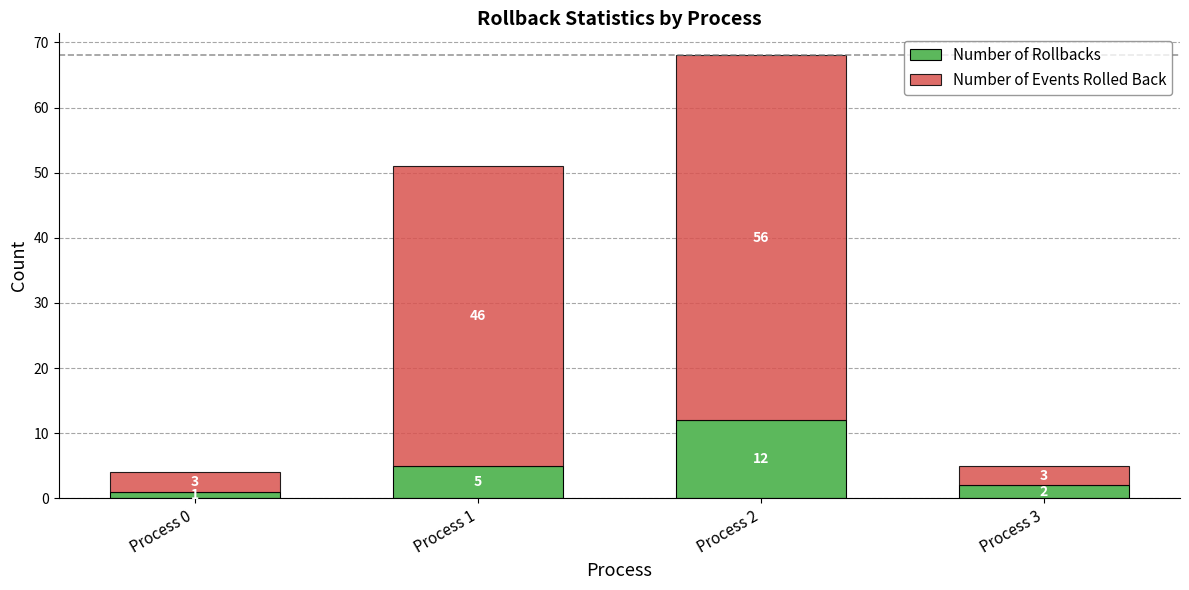

Reading left to right, what are the values for Number of Rollbacks?

Process 0=1	Process 1=5	Process 2=12	Process 3=2